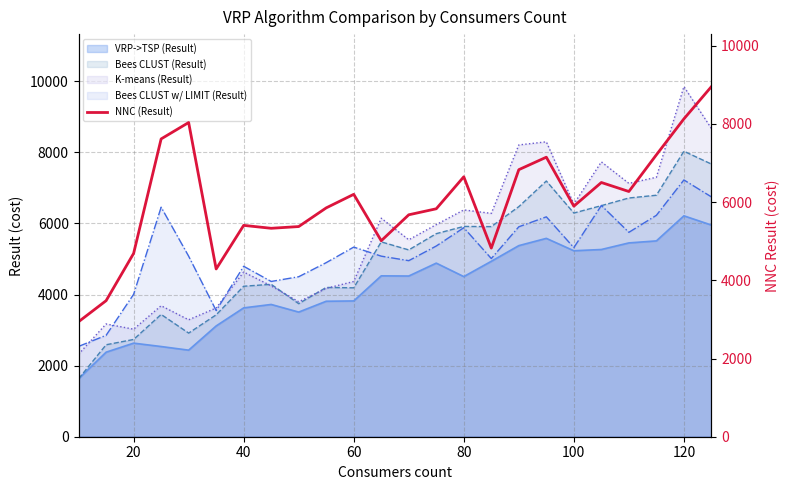

What is the lowest value of the Bees CLUST w/ LIMIT (Result) series?

2540.2